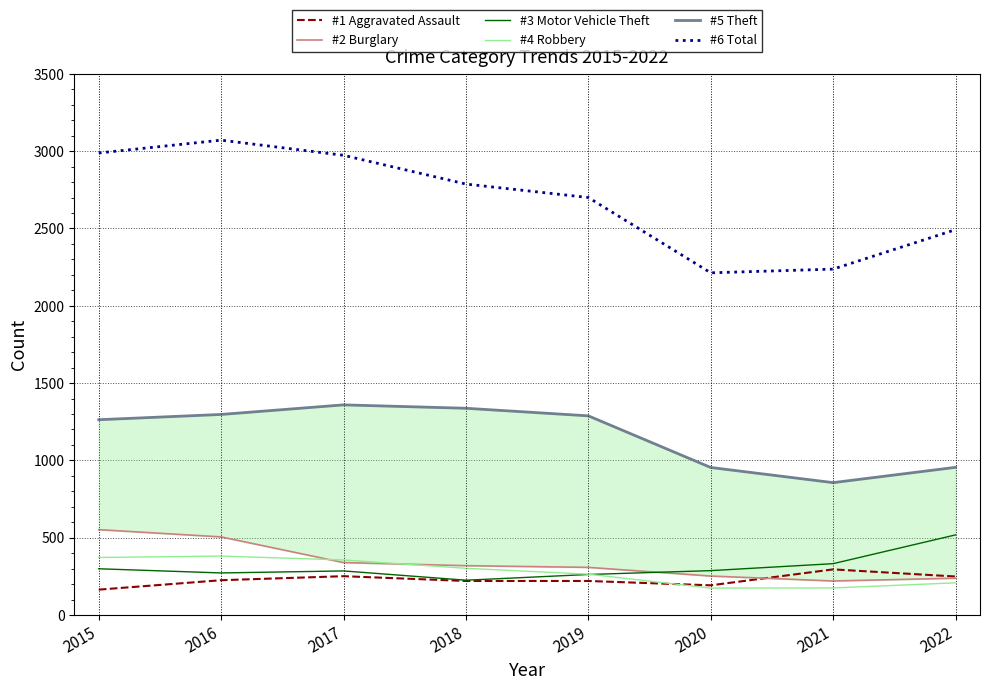

Which has a higher value, 2015 or 2019?

2019